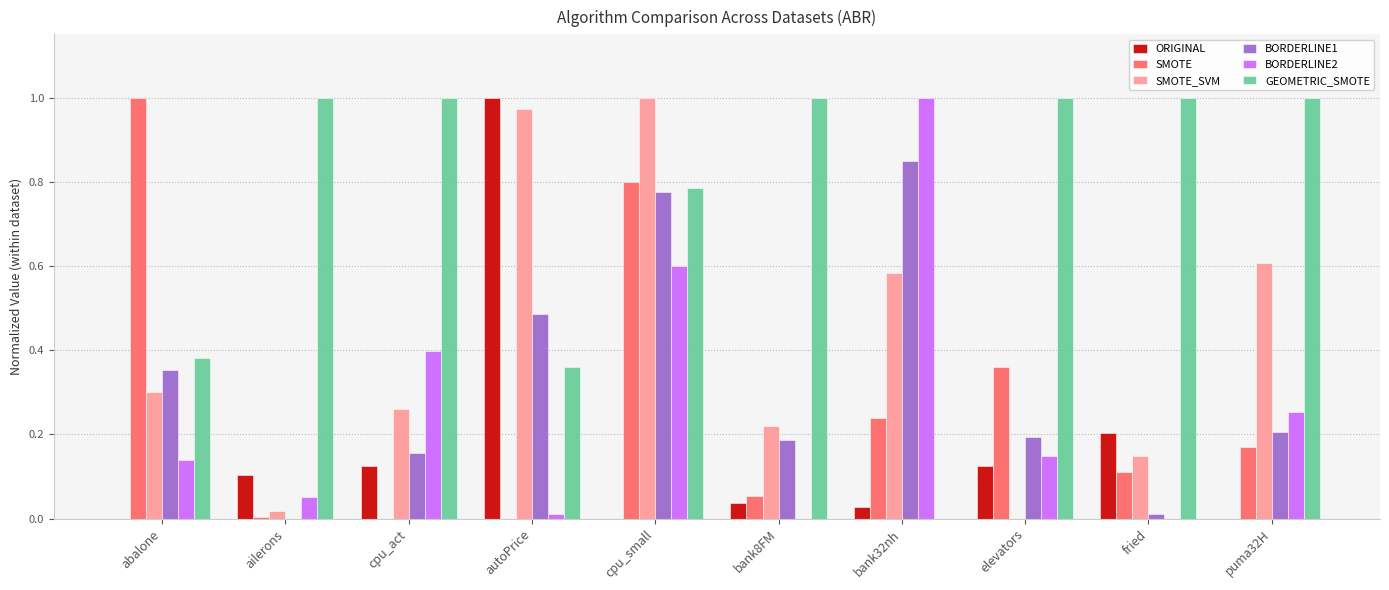

Which series changed the most between cpu_small and elevators?

SMOTE_SVM